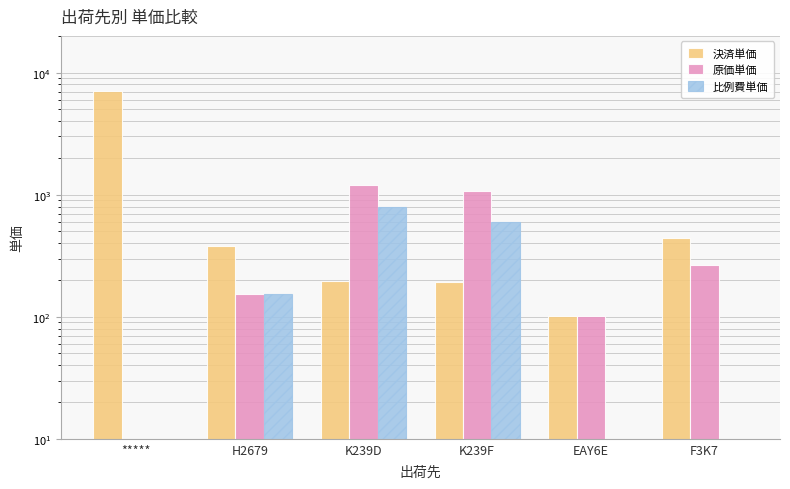

True or false: 比例費単価 has a value of 0.0 at *****.

True